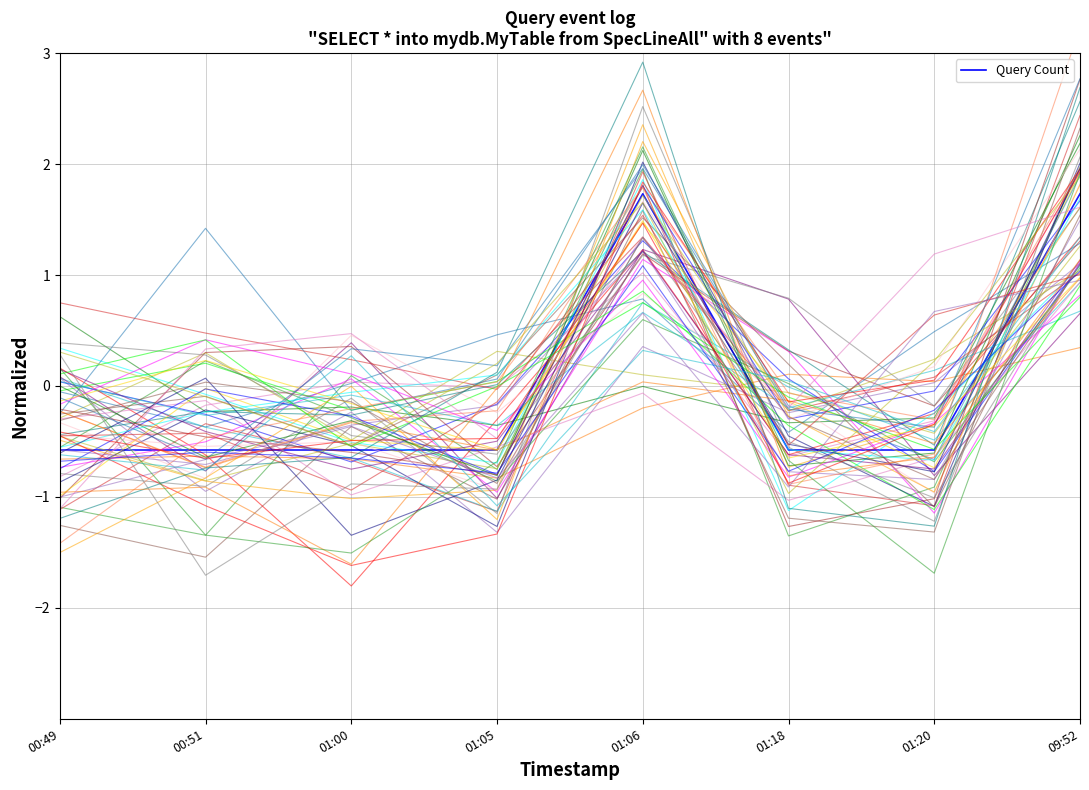

The value at 09:52 is 2.3. True or false?

False